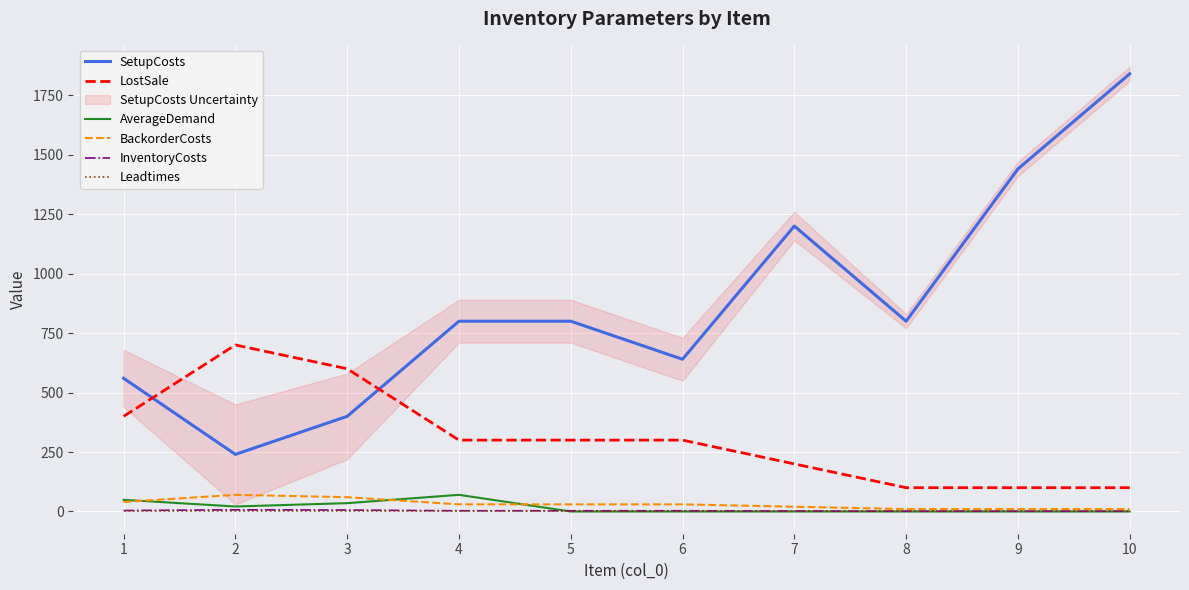

What is the spread (max minus min) of values at 6?

640